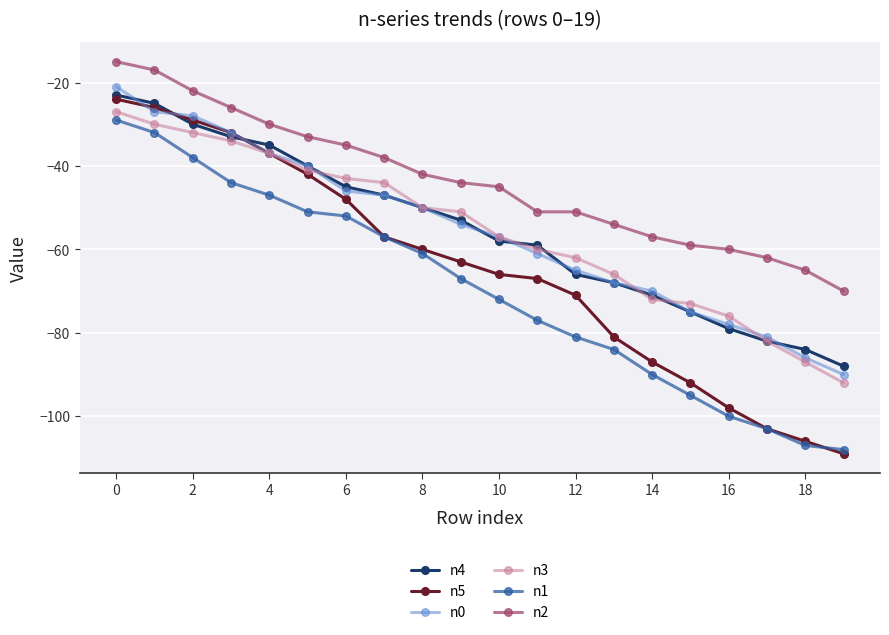

Which series has the largest total across all categories?

n2